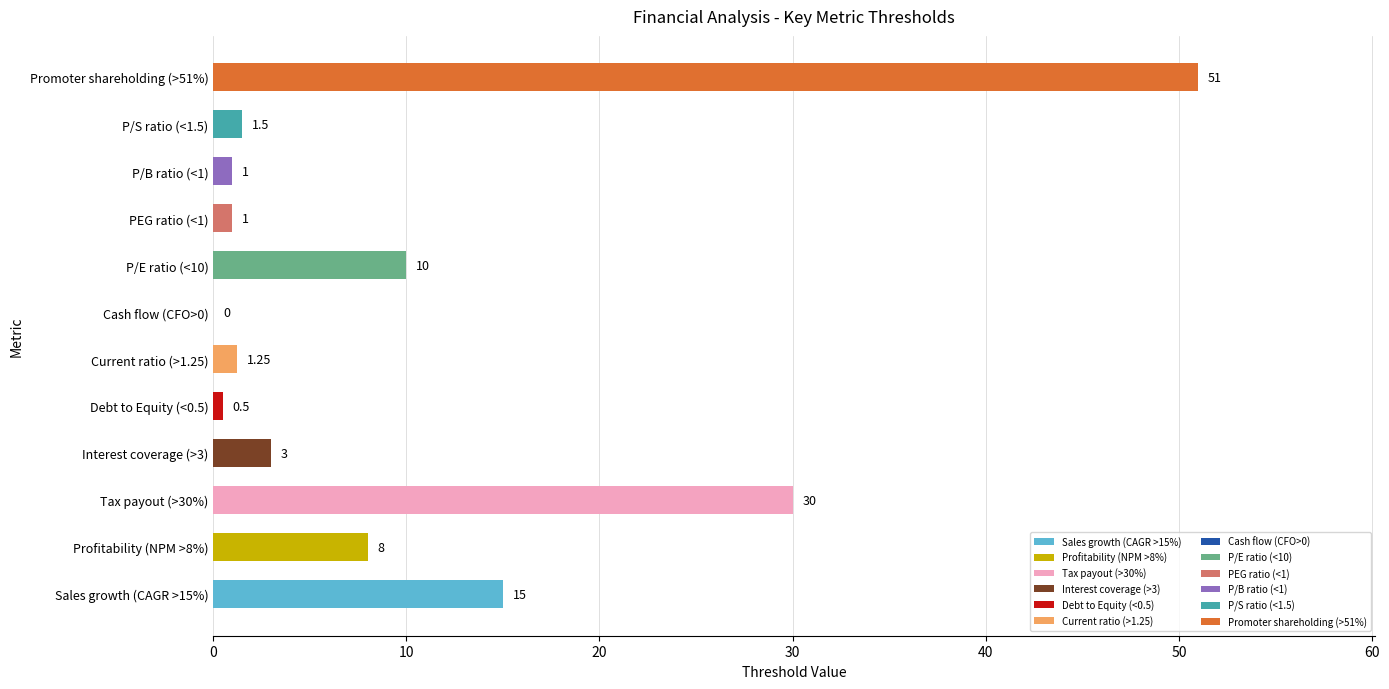

What is the sum of the values at Cash flow (CFO>0) and PEG ratio (<1)?

1.0